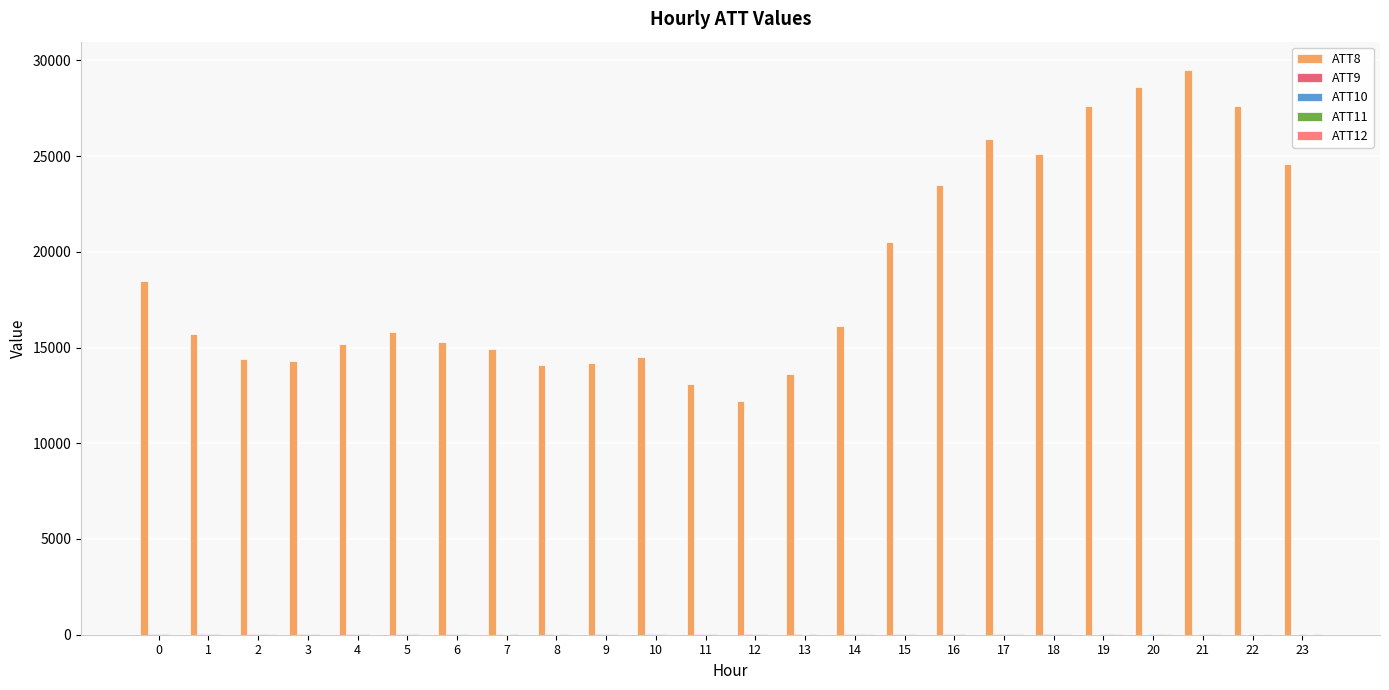

What is the sum of all ATT8 values?

454800.0